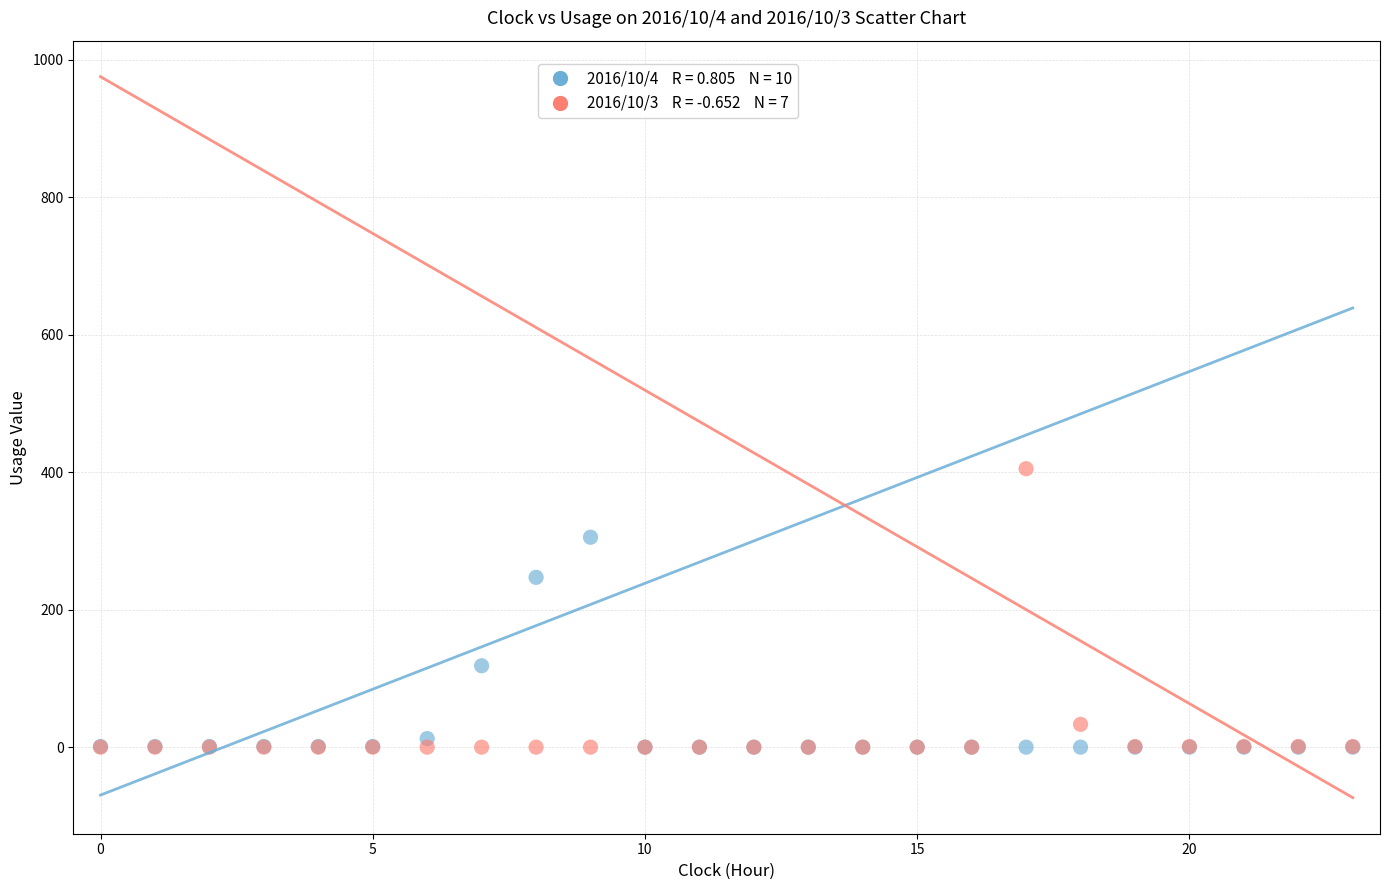

Across all series, what Y value is closest to 202?

247.0